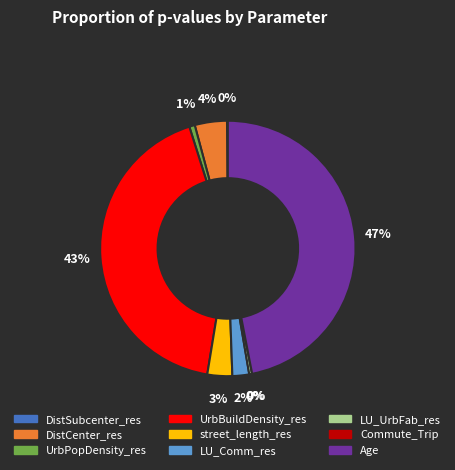

How many segments does this pie chart have?

9